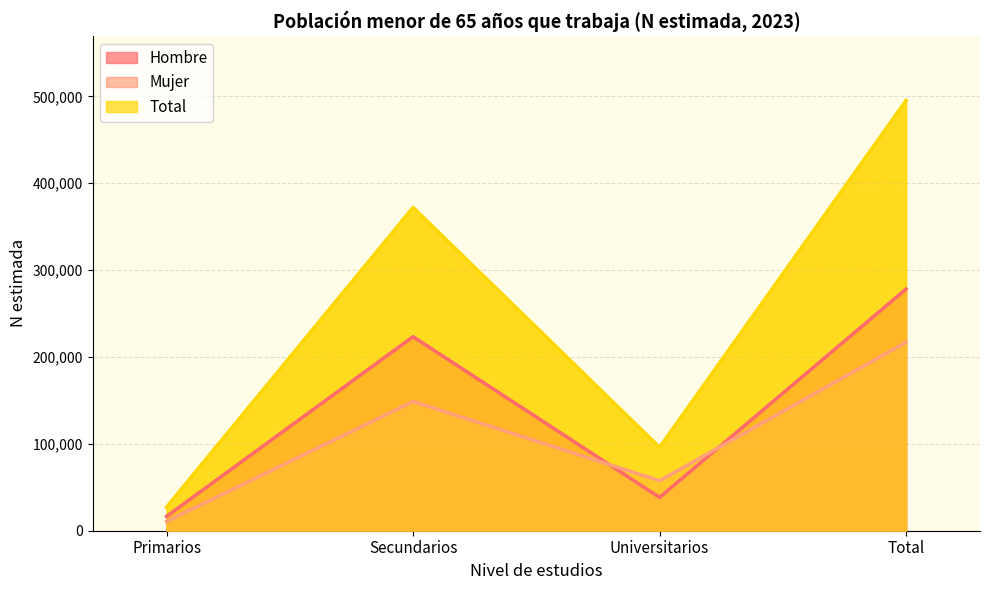

What is the value of the Mujer point at the 3rd from the left?

57581